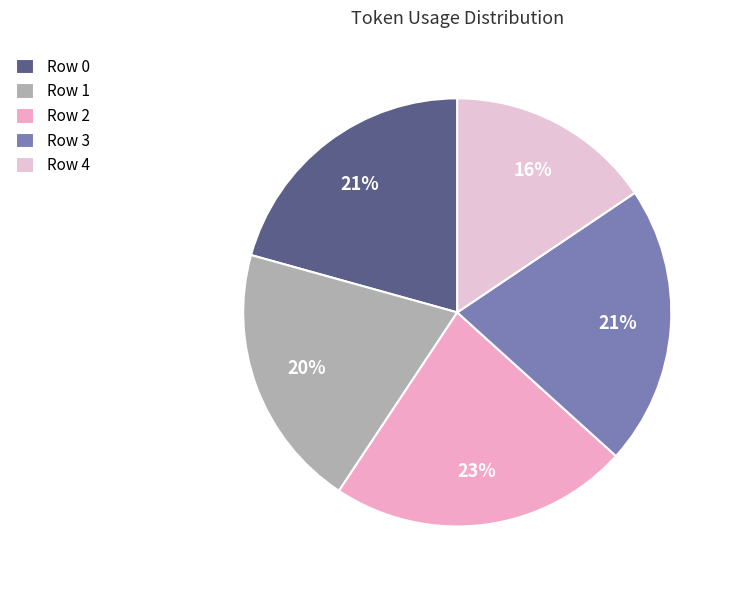

Rank the categories by value from highest to lowest.

2, 3, 0, 1, 4